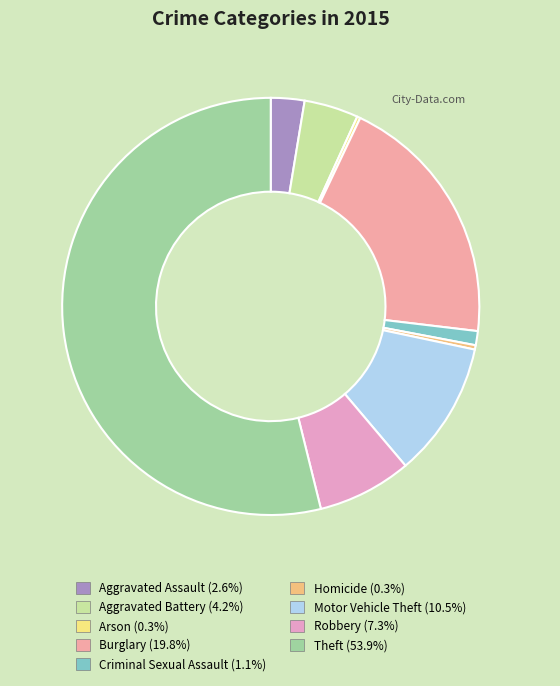

To the nearest percent, what is the difference between the largest and smallest slice percentages?

54%